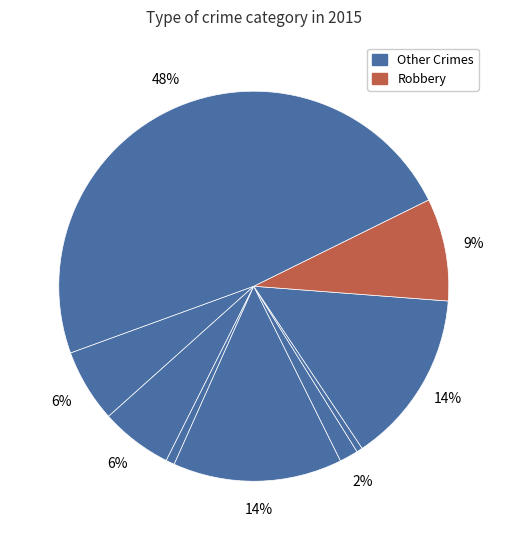

Count the number of slices in the pie.

9